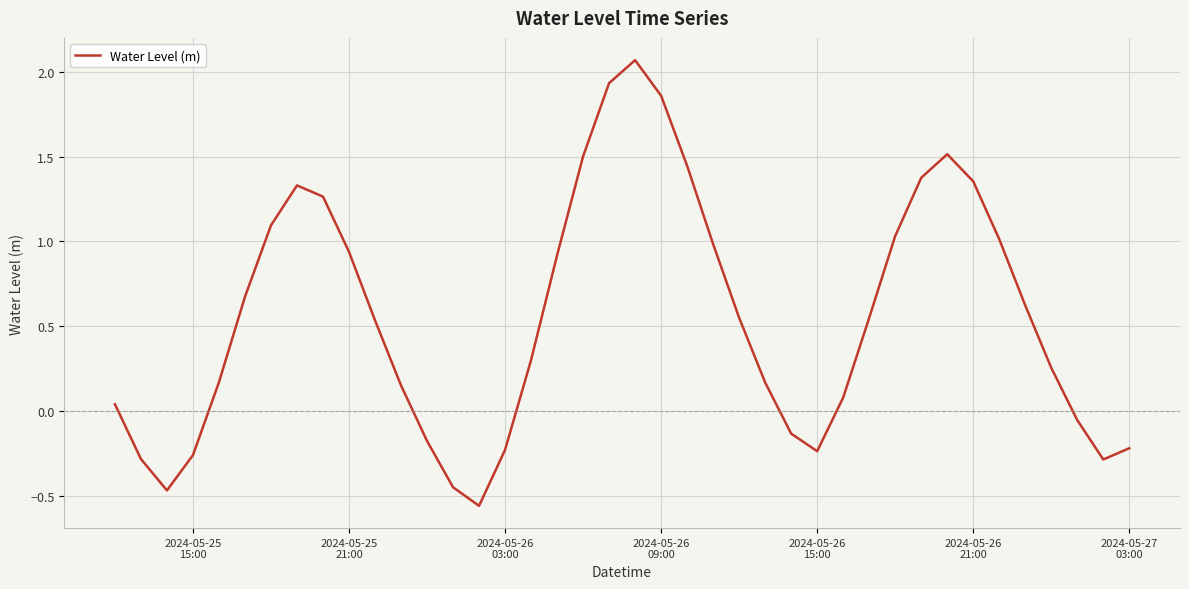

What is the difference between the maximum and minimum values?

2.6